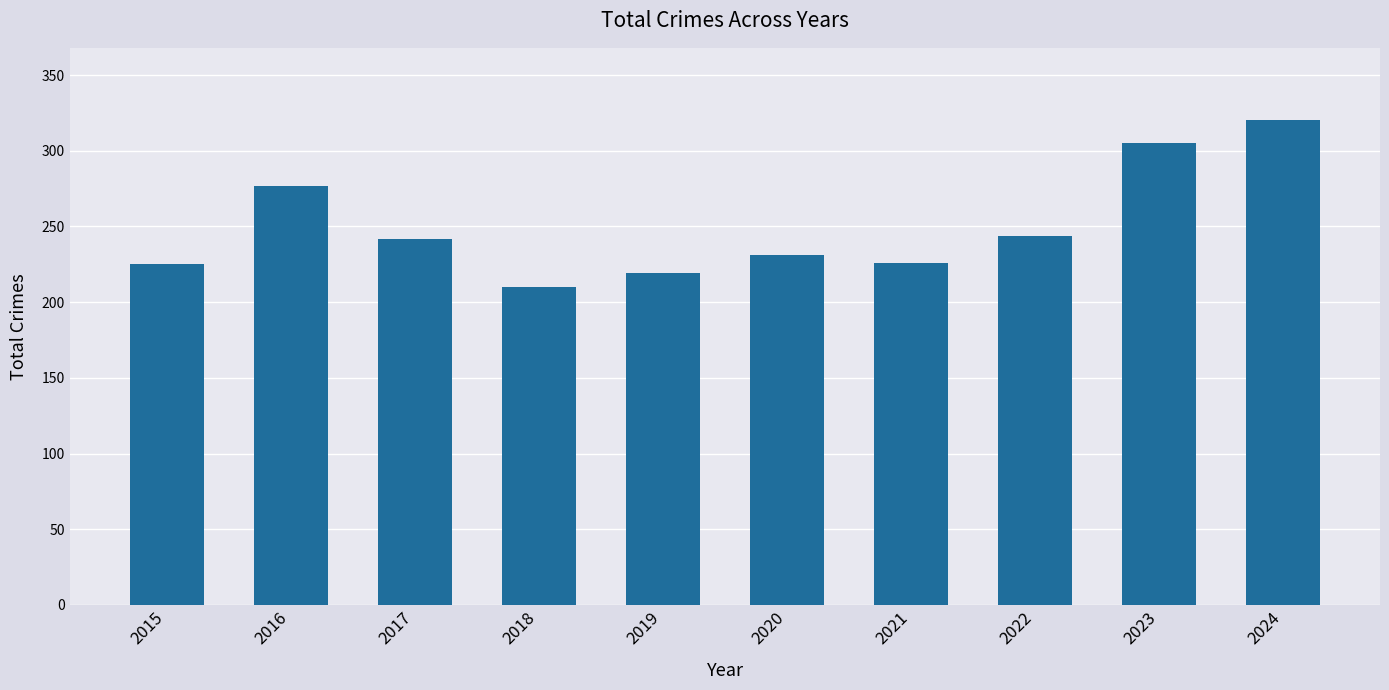

Where is the data nearest to the value 265?

2016